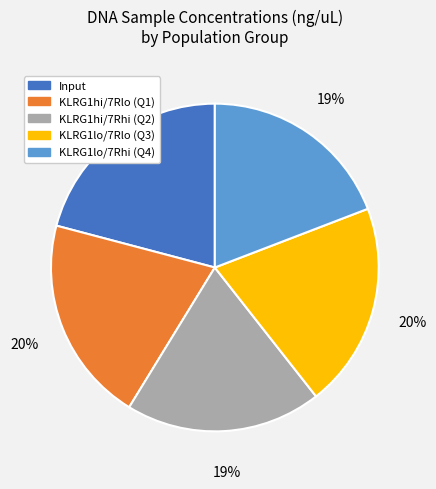

To the nearest percent, what is the average slice percentage?

20%